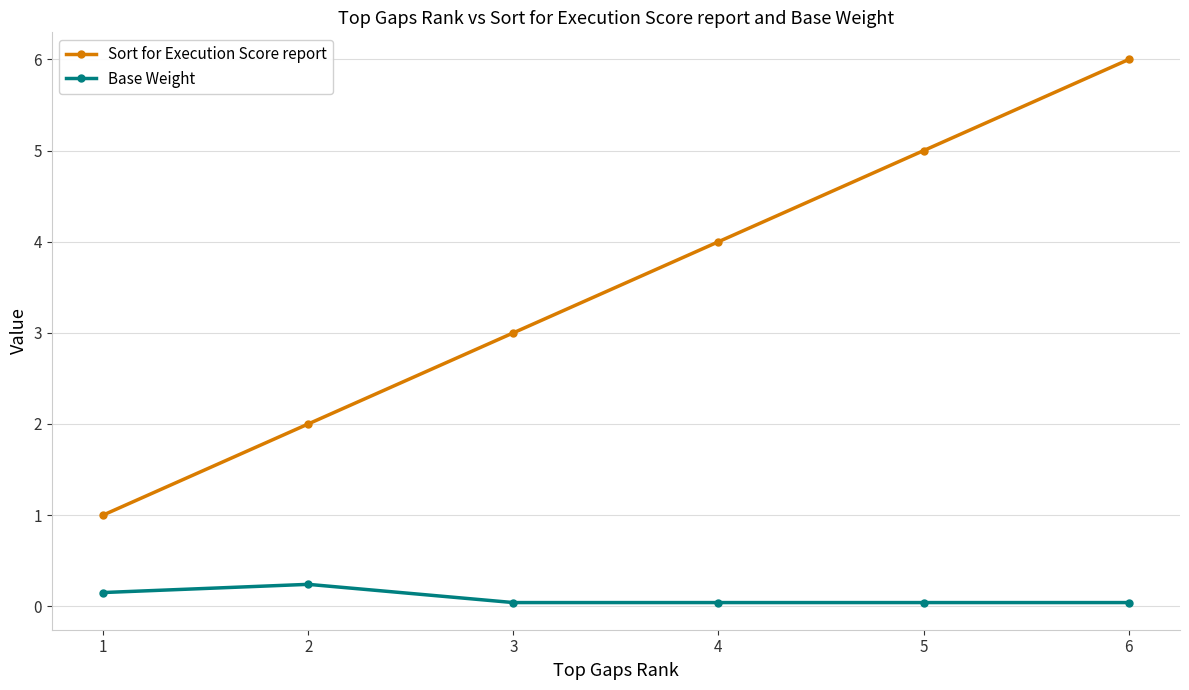

What is the minimum value for Sort for Execution Score report?

1.0